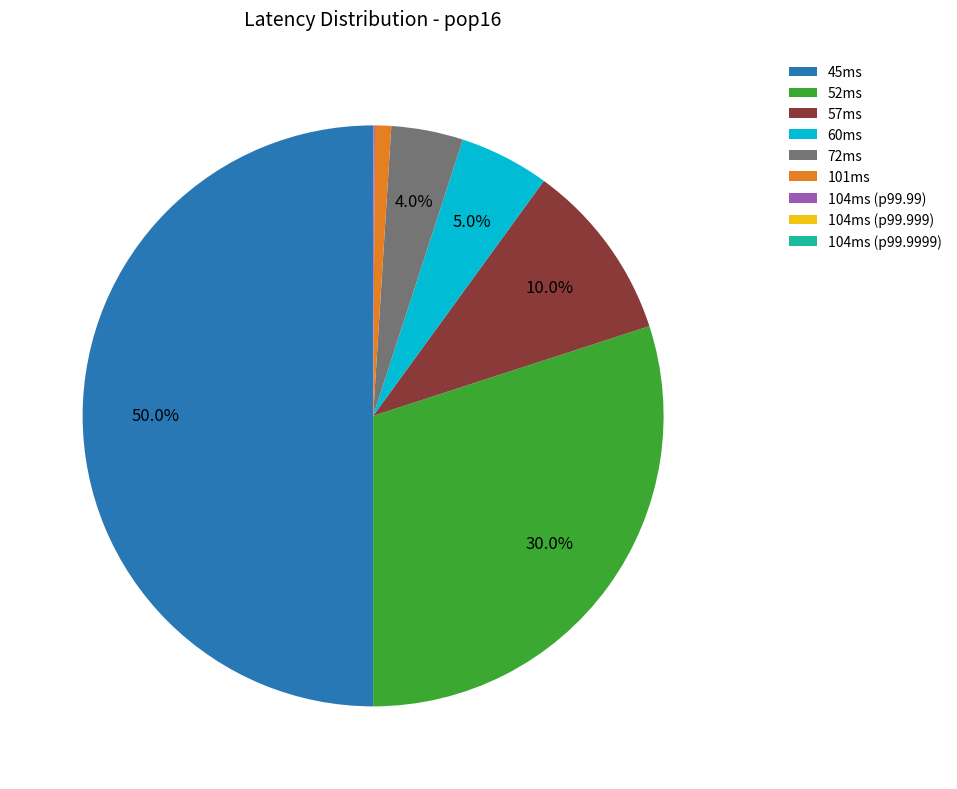

Which slice represents more than half of the pie?

45ms